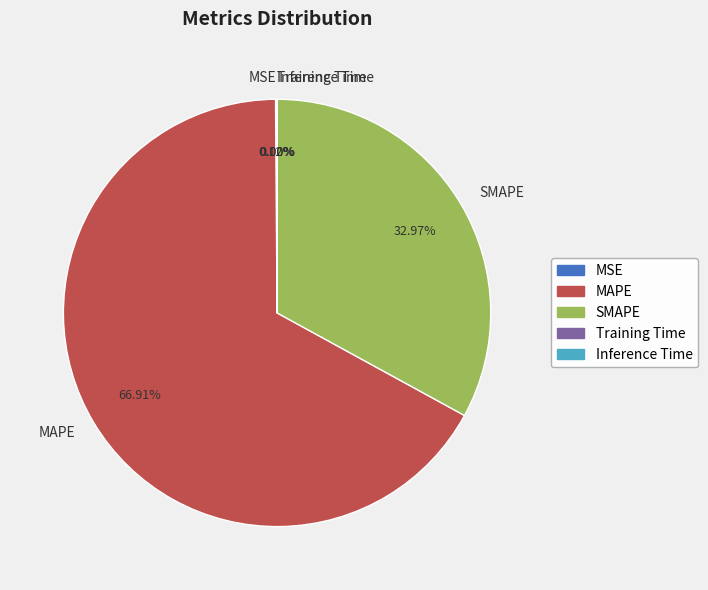

What is the majority slice?

MAPE